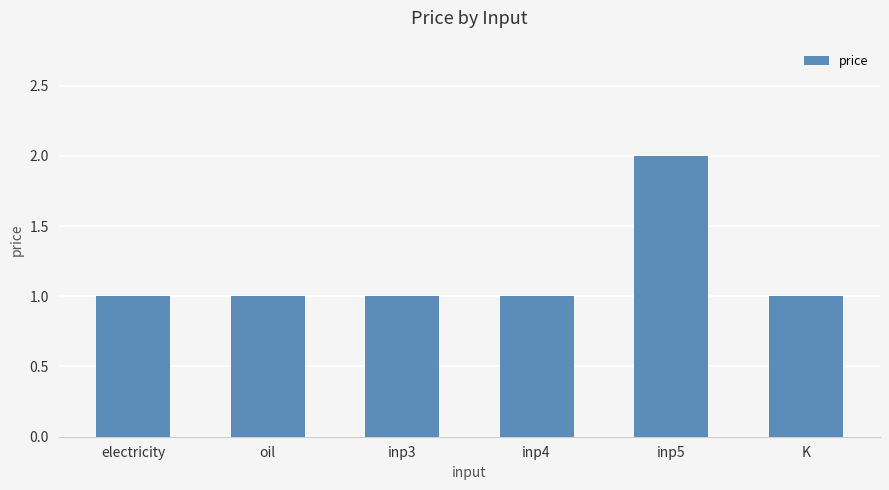

What is the label of the 1st bar from the left?

electricity